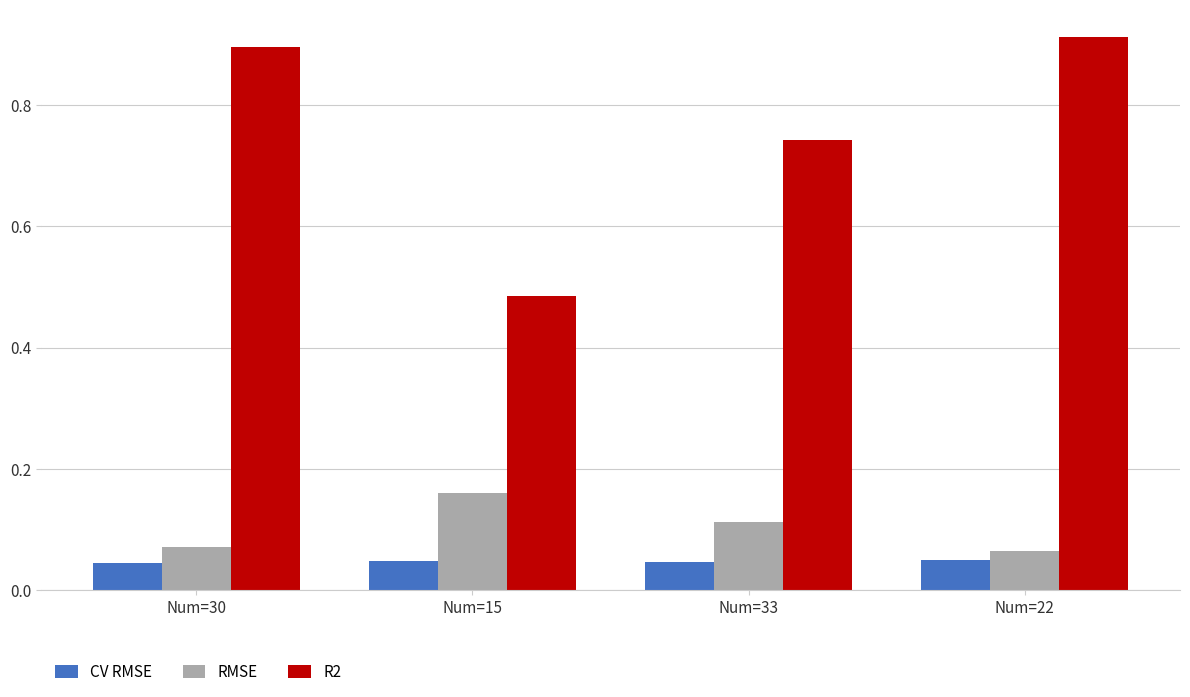

Which label corresponds to the largest value in the chart?

Num=22